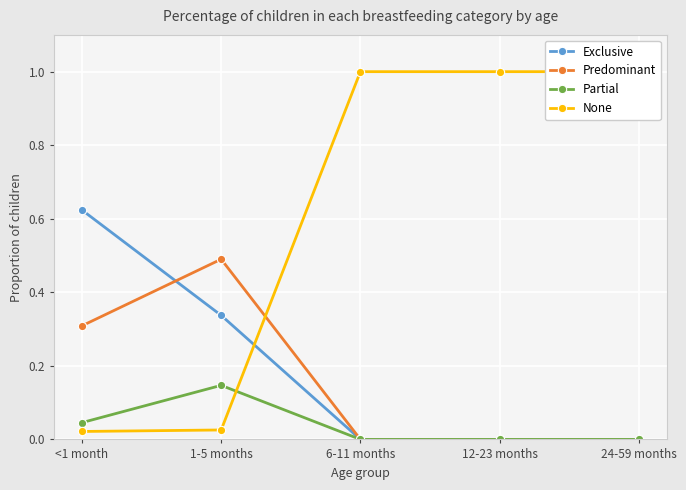

True or false: Partial has a value of 0.1 at 1-5 months.

True